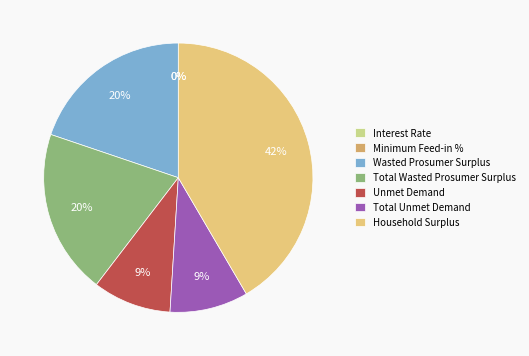

Combined, do Unmet Demand and Total Wasted Prosumer Surplus account for over 50%?

No